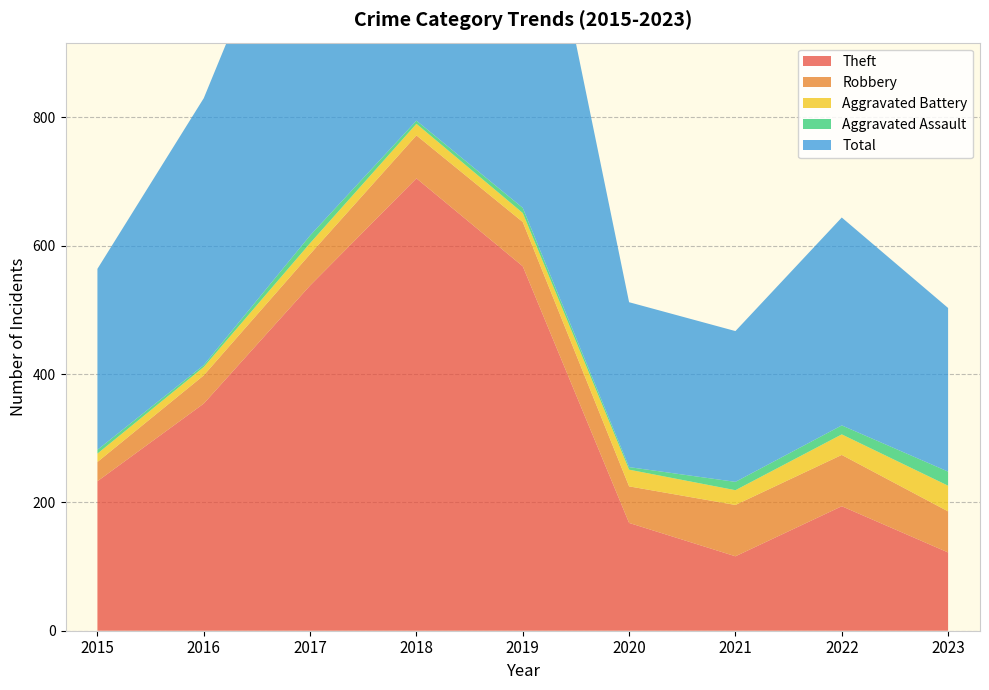

Reading left to right, extract all data points from this chart.

Theft: 2015=233	2016=354	2017=538	2018=705	2019=568	2020=168	2021=116	2022=194	2023=122
Robbery: 2015=30	2016=44	2017=49	2018=67	2019=69	2020=57	2021=80	2022=80	2023=64
Aggravated Battery: 2015=13	2016=13	2017=17	2018=18	2019=14	2020=26	2021=23	2022=32	2023=40
Aggravated Assault: 2015=6	2016=3	2017=12	2018=5	2019=8	2020=4	2021=13	2022=14	2023=22
Total: 2015=282	2016=416	2017=617	2018=797	2019=660	2020=257	2021=235	2022=324	2023=255